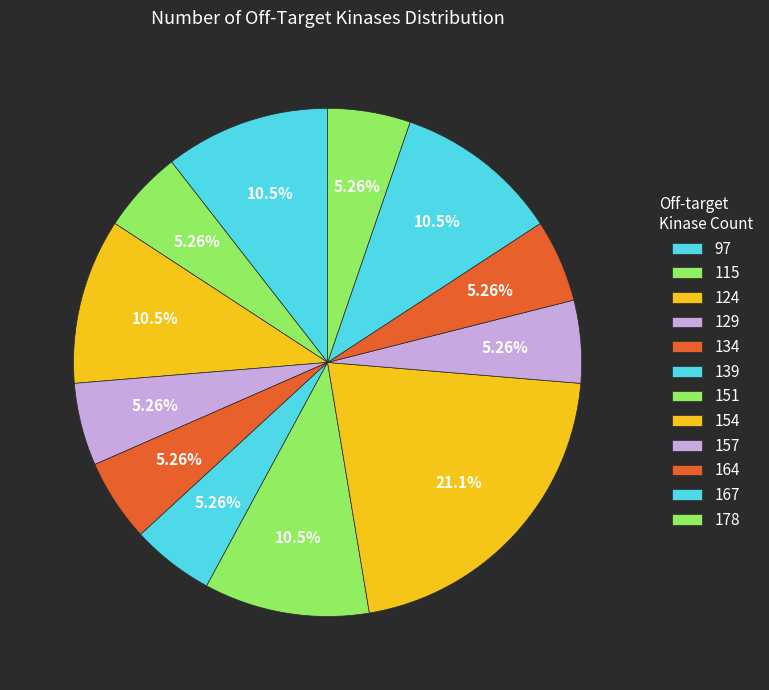

Count the number of slices in the pie.

12